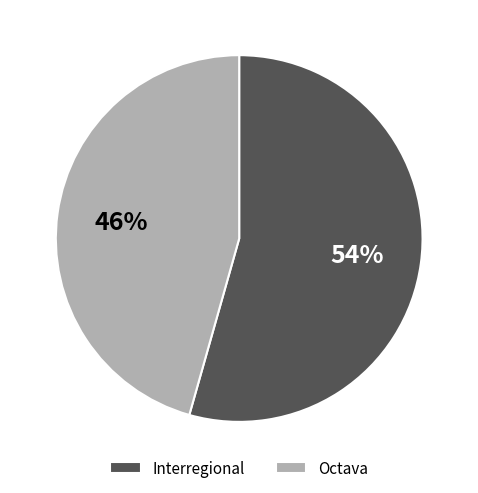

How many segments does this pie chart have?

2